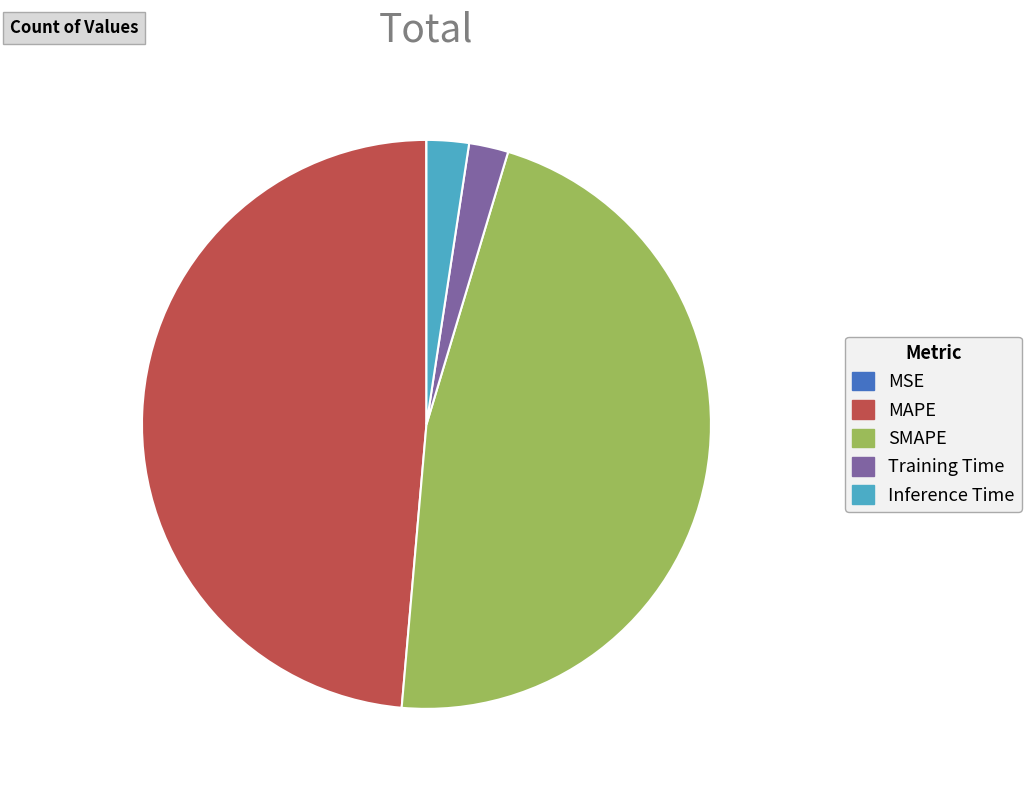

Is the sum of MAPE and SMAPE greater than half?

Yes